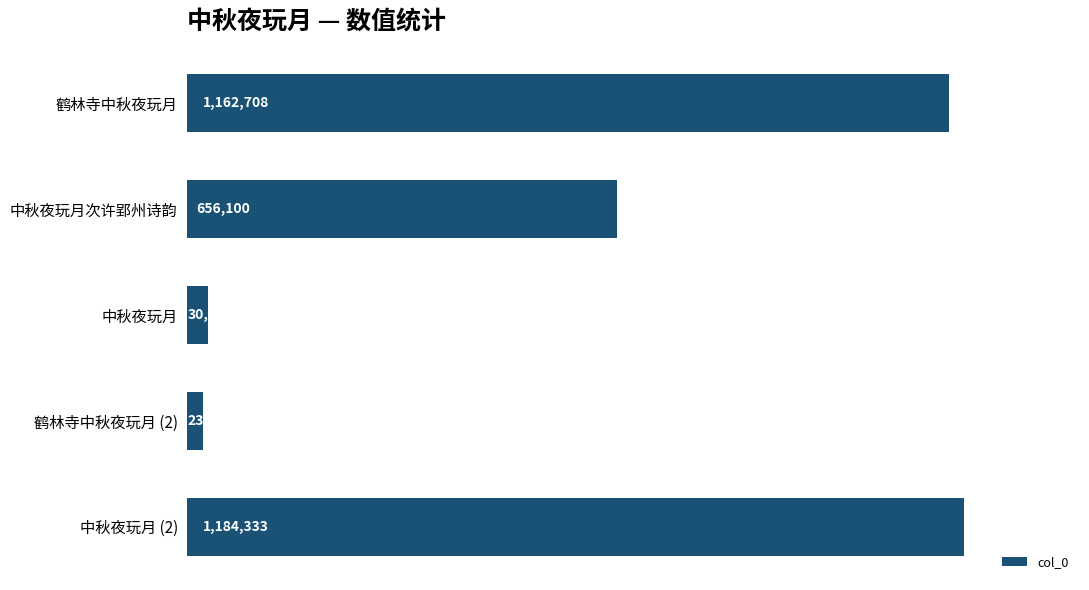

Does the chart contain any negative values?

No